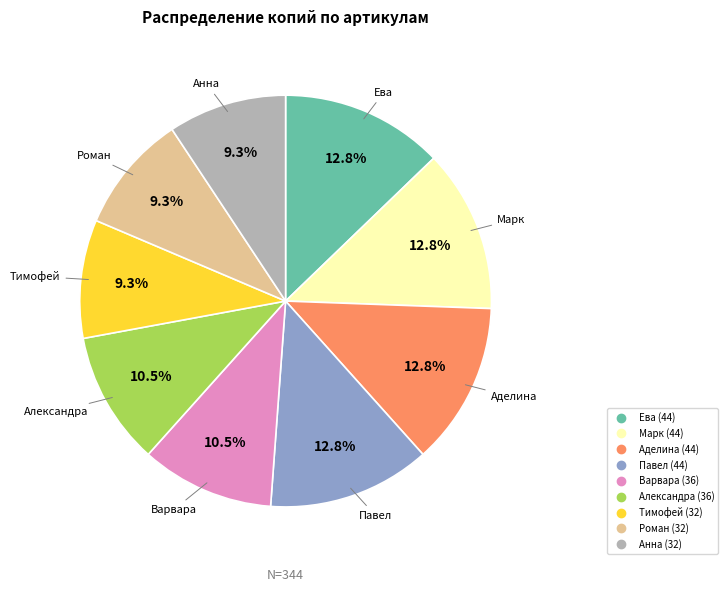

Rank the categories by value from lowest to highest.

Термобирки Тимофей, Термобирки Роман, Термобирки Анна, Термобирки Варвара, Термобирки Александра, Термобирки Ева, Термобирки Марк, Термобирки Аделина, Термобирки Павел